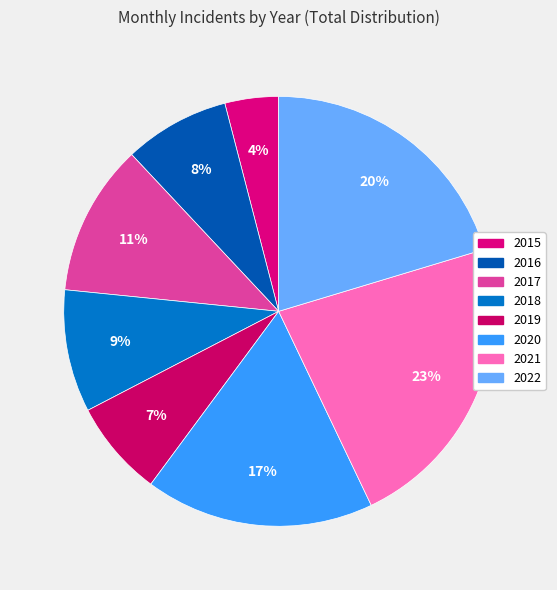

Does any single category account for the majority?

No